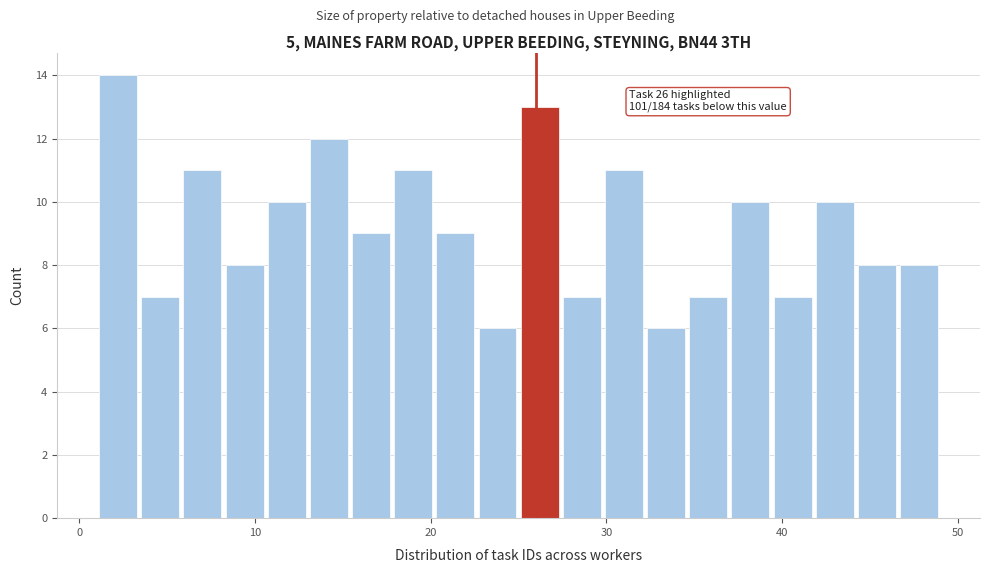

Read against the x-axis, roughly where is the centre of the tallest bar?

2